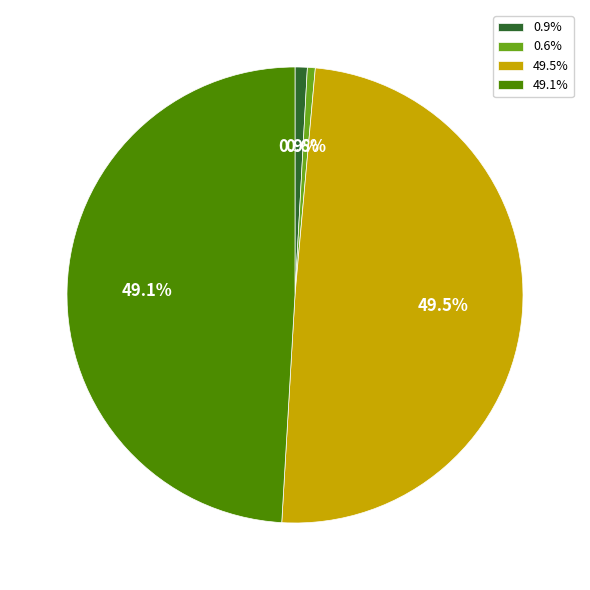

How much of the chart is everything except 0.6%?

99.4%